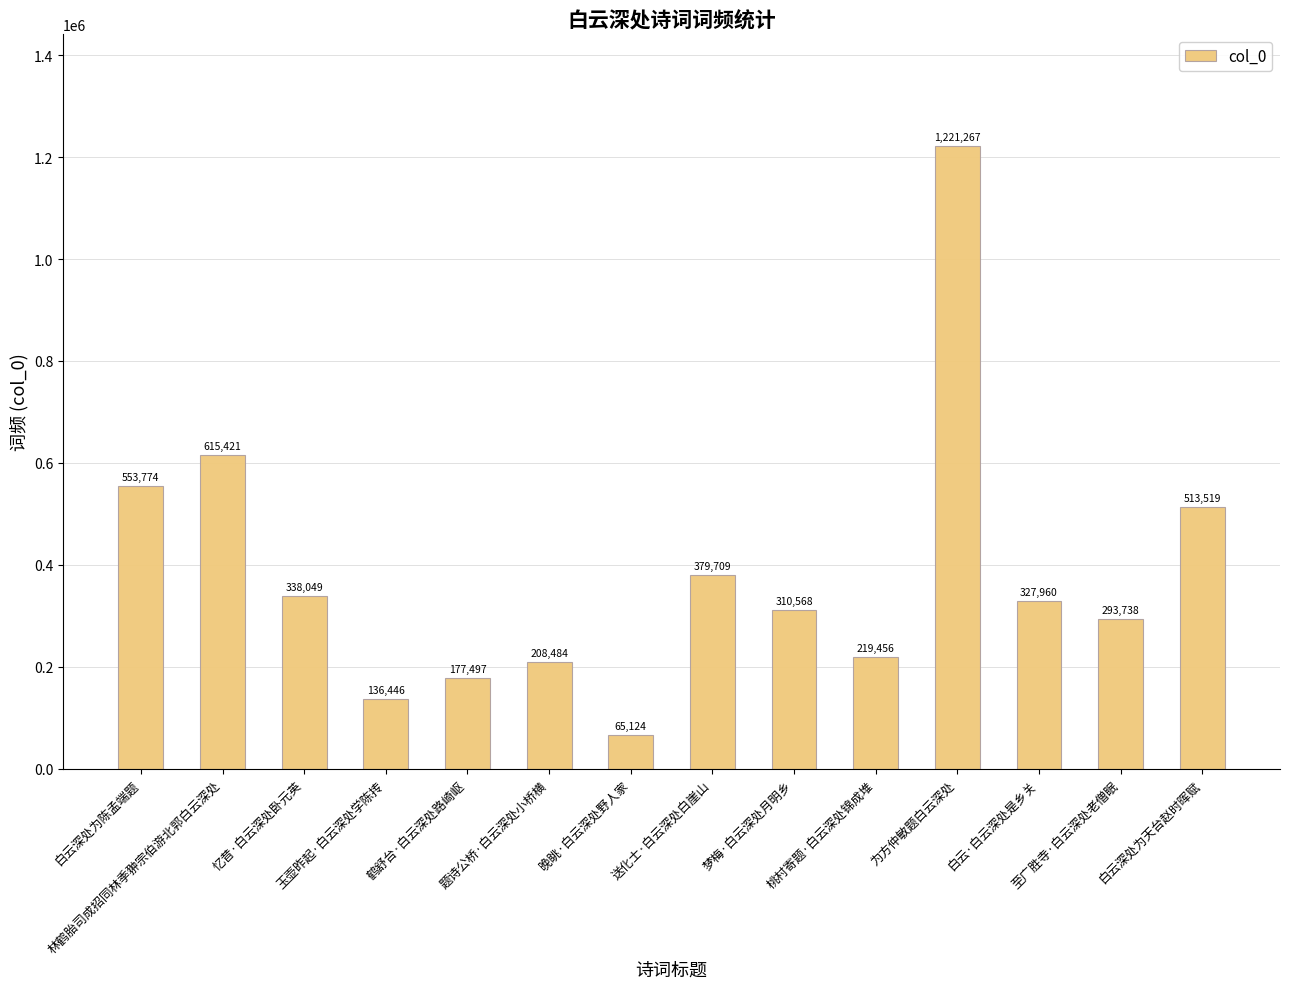

At which category does the chart reach its minimum across all series?

晚眺·白云深处野人家